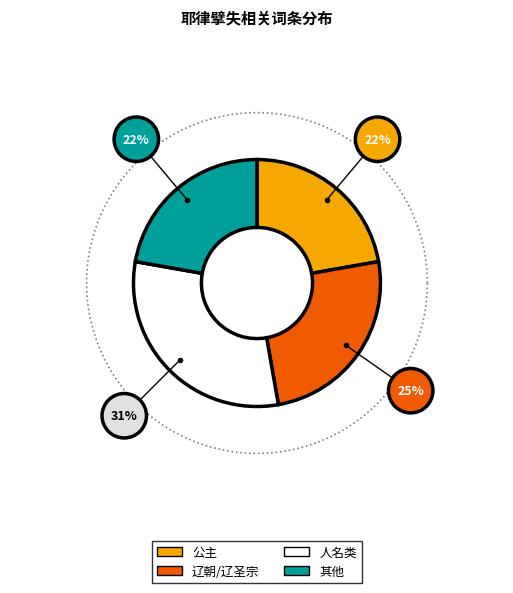

Is there a majority slice in this chart?

No